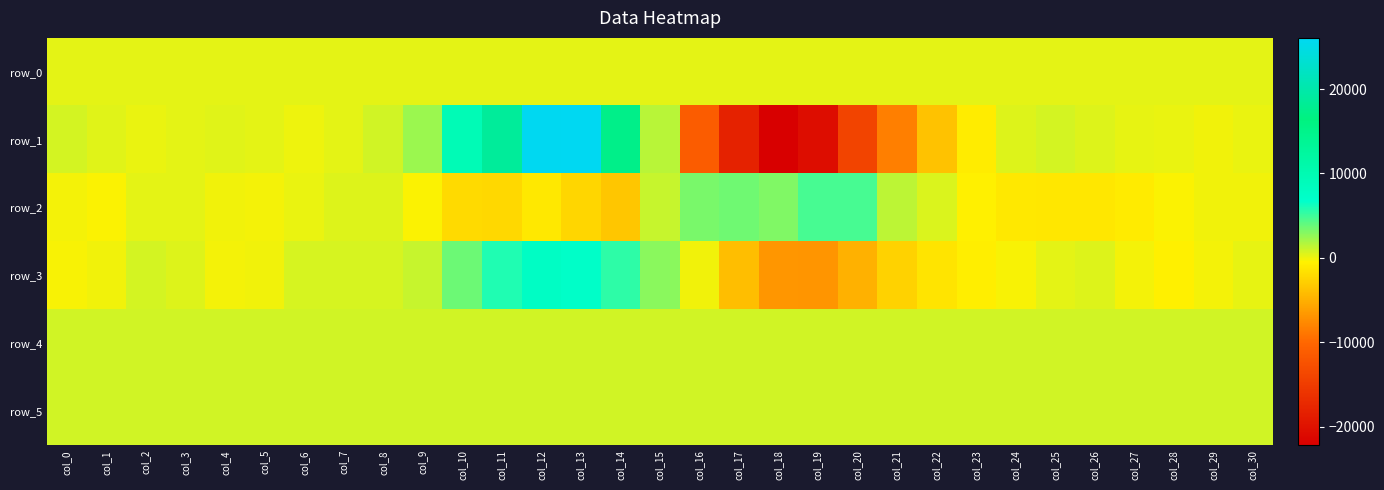

Is the value of row_1 at col_29 greater than the value of row_5 at col_12?

No